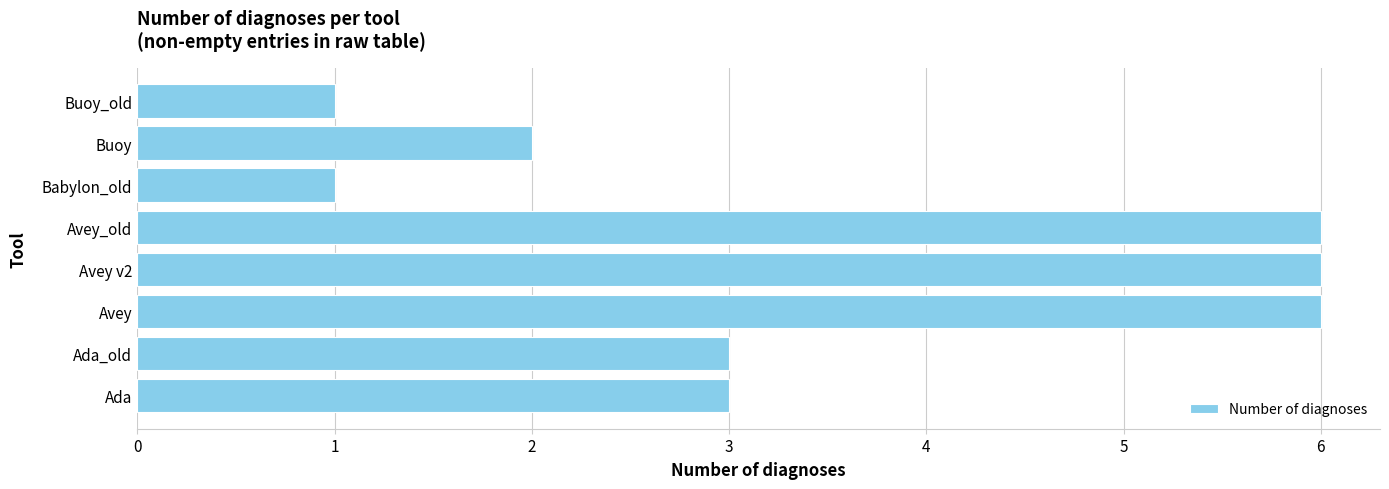

Which has a higher value, Ada_old or Buoy_old?

Ada_old